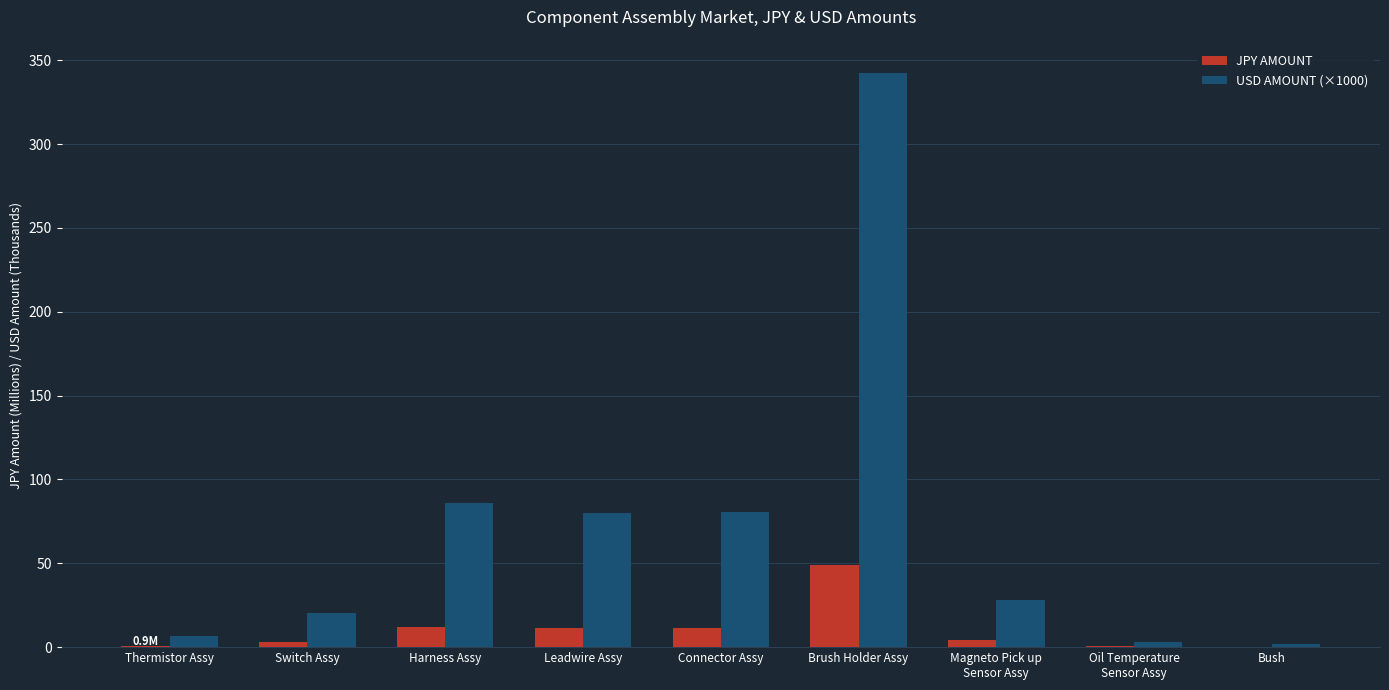

At which label does USD AMOUNT (×1000) reach its peak?

Brush Holder Assy